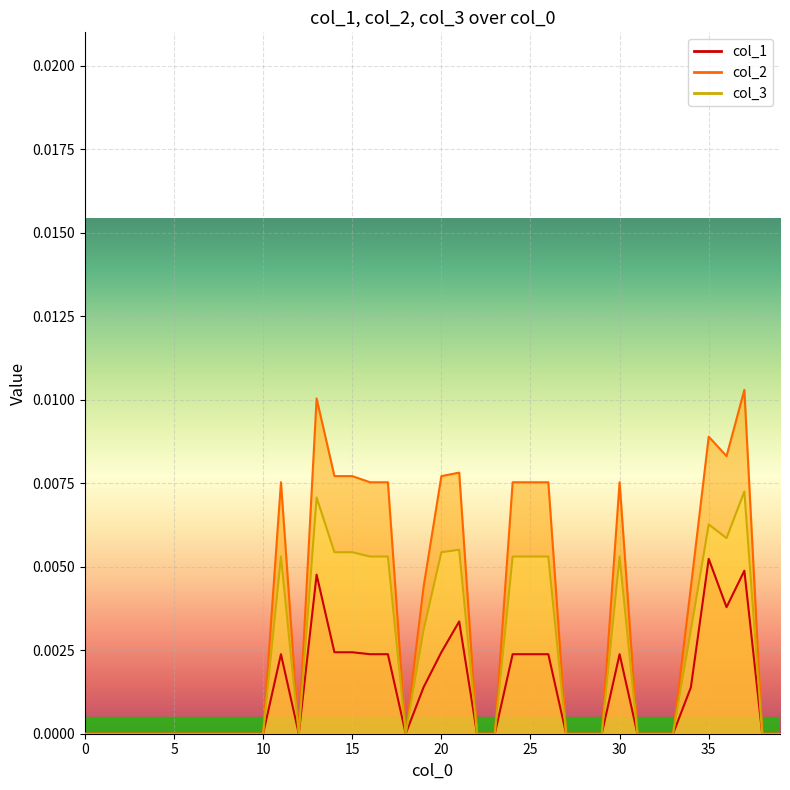

In col_1, how many points are lower than both neighbors (excluding endpoints)?

3